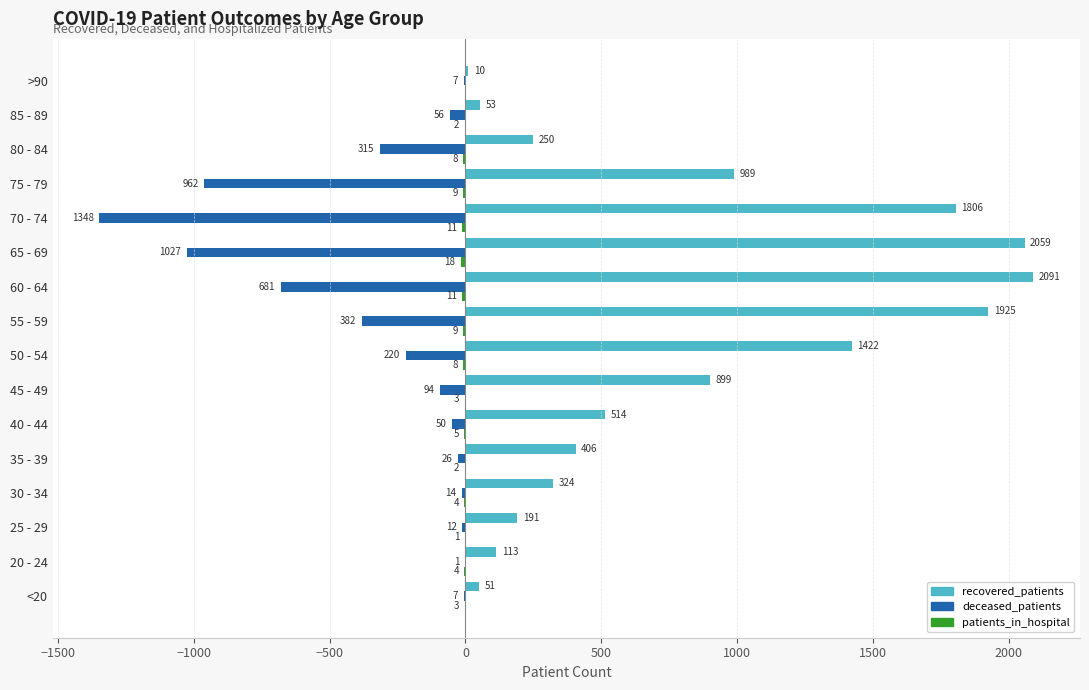

What is the sum of all patients_in_hospital values?

-98